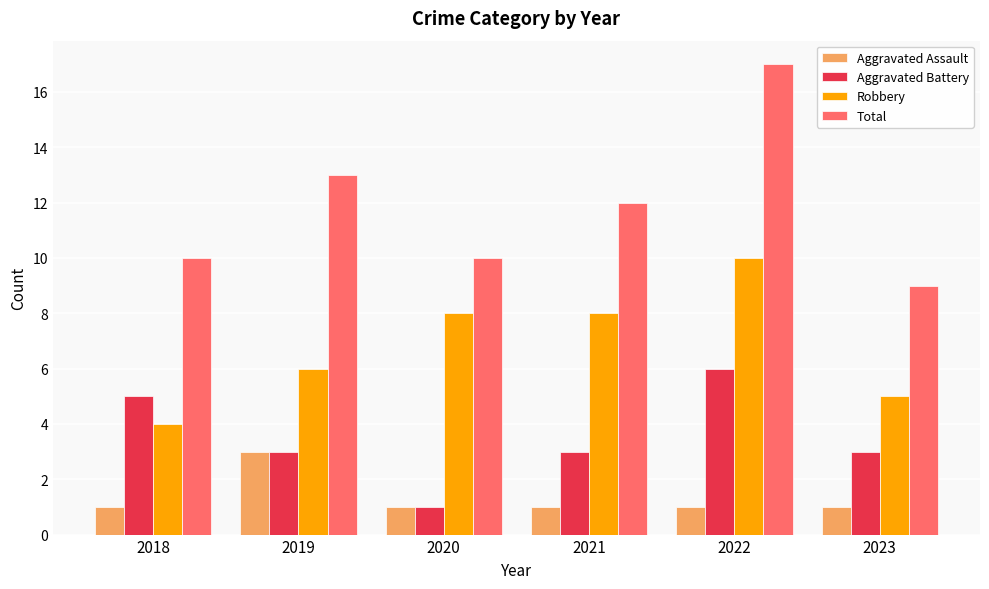

Between 2020 and 2023, which series saw the biggest shift?

Robbery